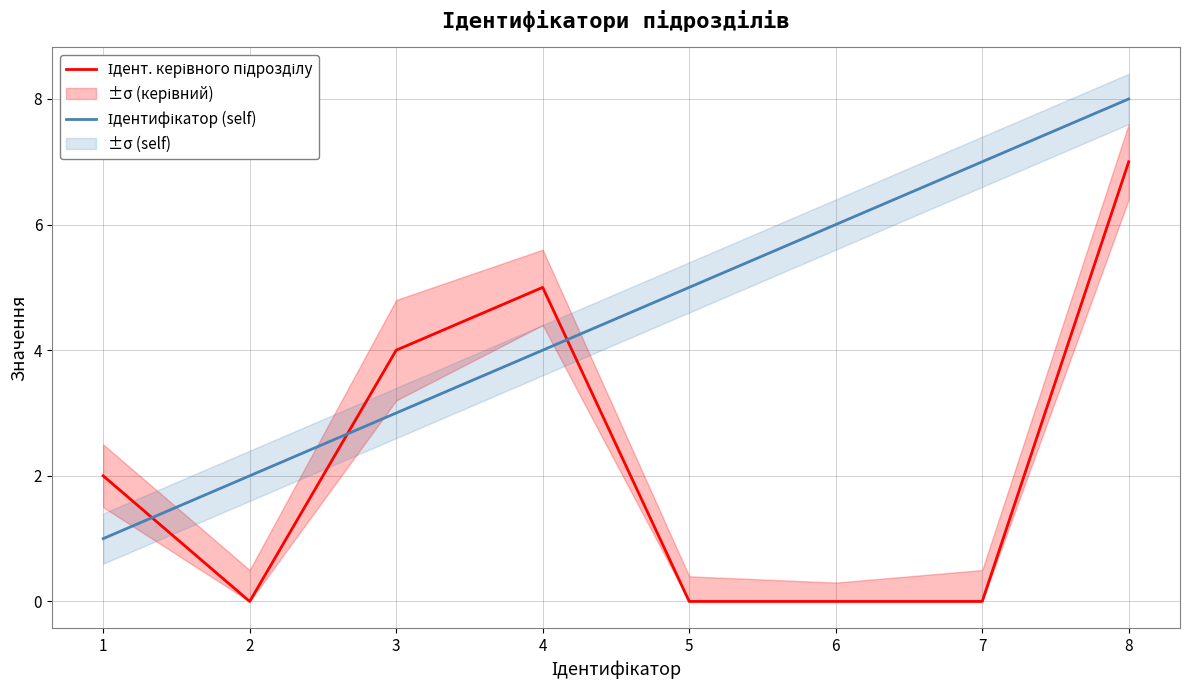

How many data points in Ідент. керівного підрозділу are less than 2?

4